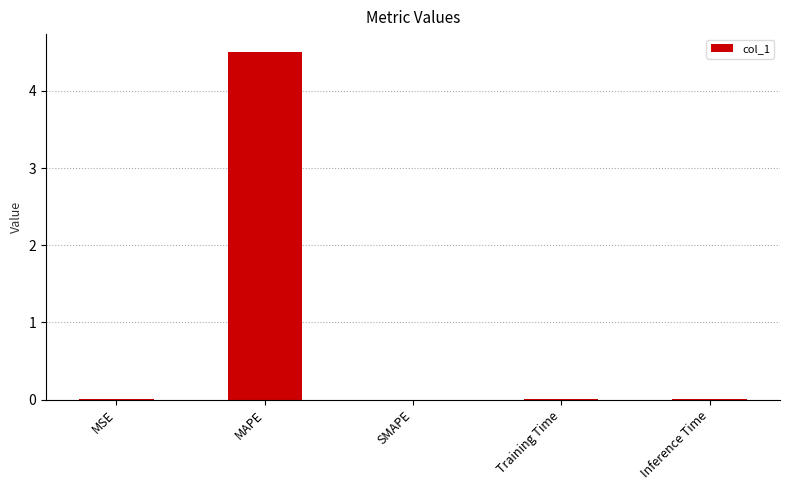

The value at MAPE is 4.5. True or false?

True